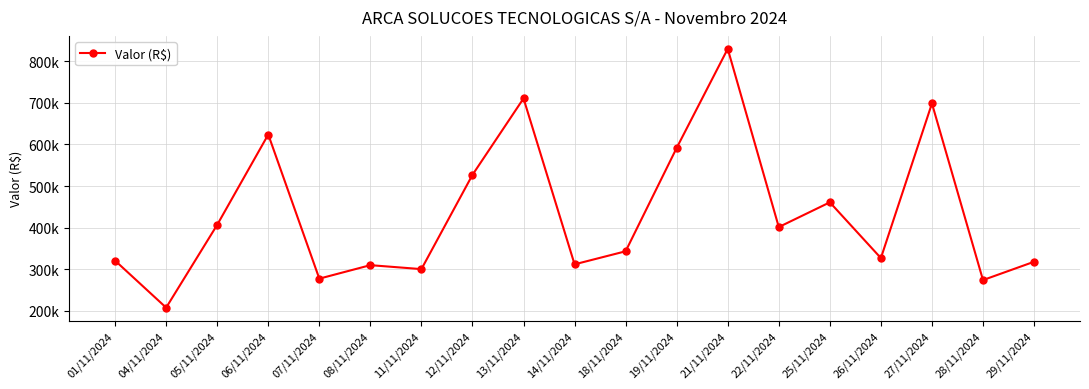

Approximately how many times larger is the value at 01/11/2024 compared to 28/11/2024?

1.2